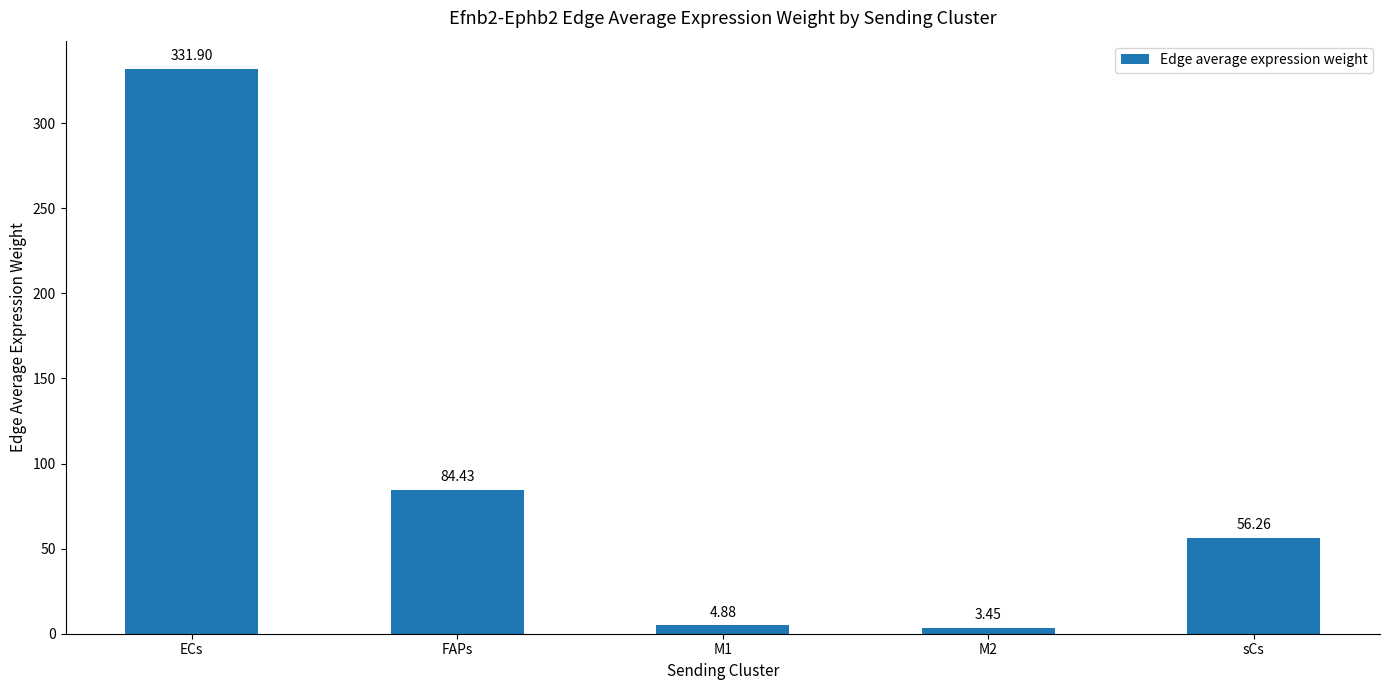

What is the change in value from ECs to sCs?

-275.6